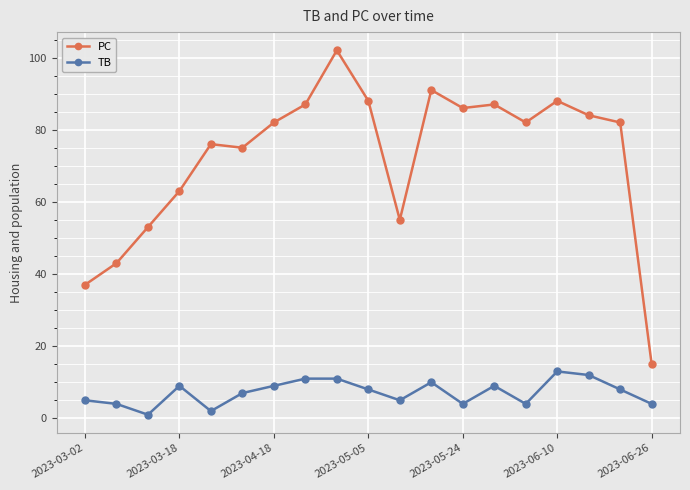

Which series has the widest spread of values?

PC